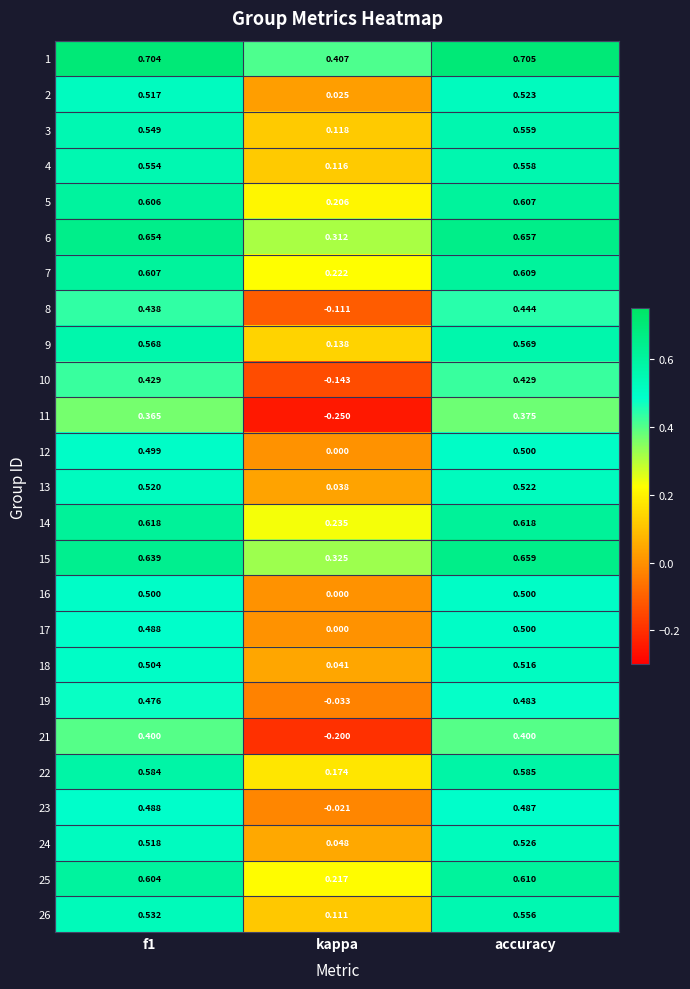

At which category is the sum across all series the highest?

accuracy